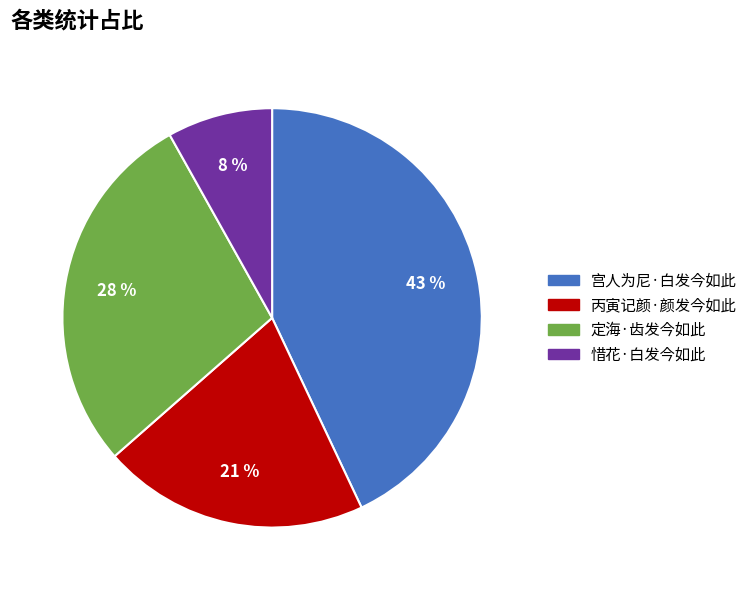

Between 定海·齿发今如此 and 宫人为尼·白发今如此, which is larger?

宫人为尼·白发今如此